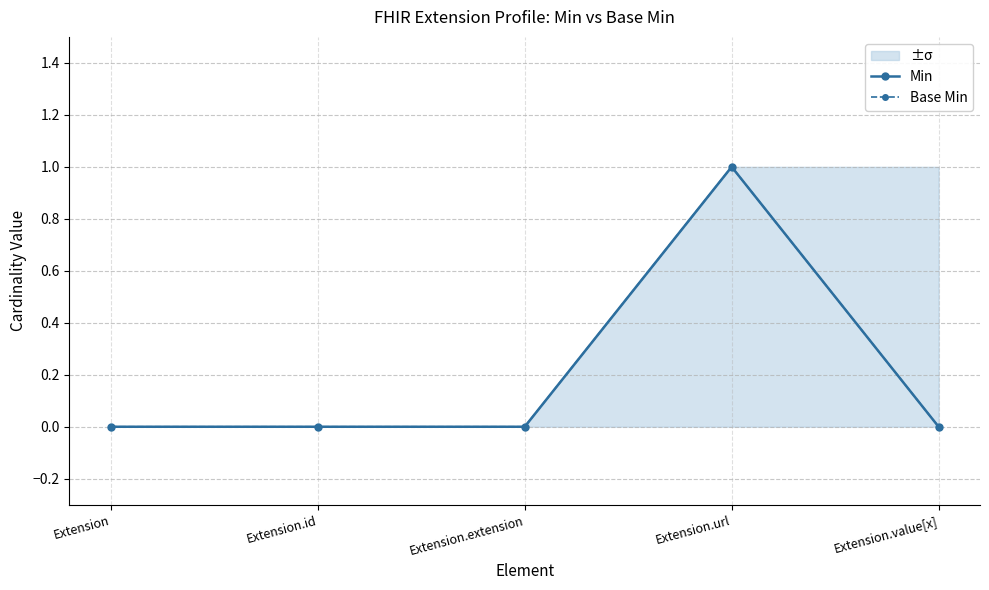

True or false: Min has a value of 0 at Extension.

True